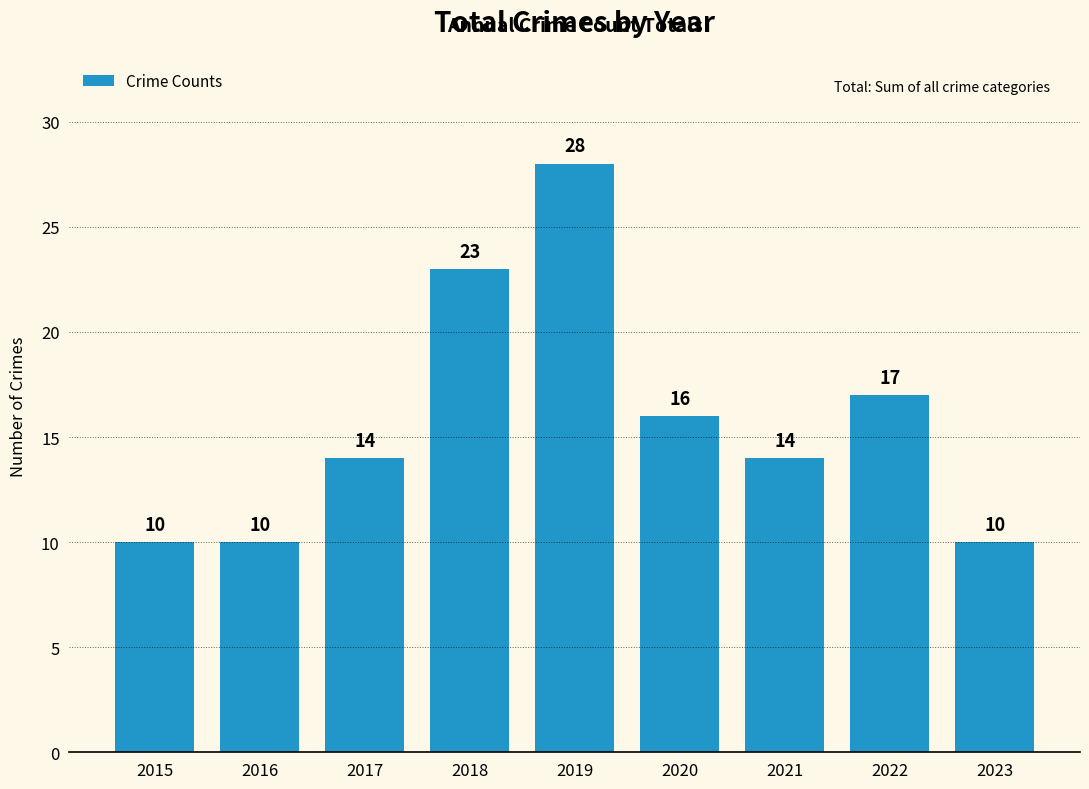

What is the sum of the values at 2018 and 2019?

51